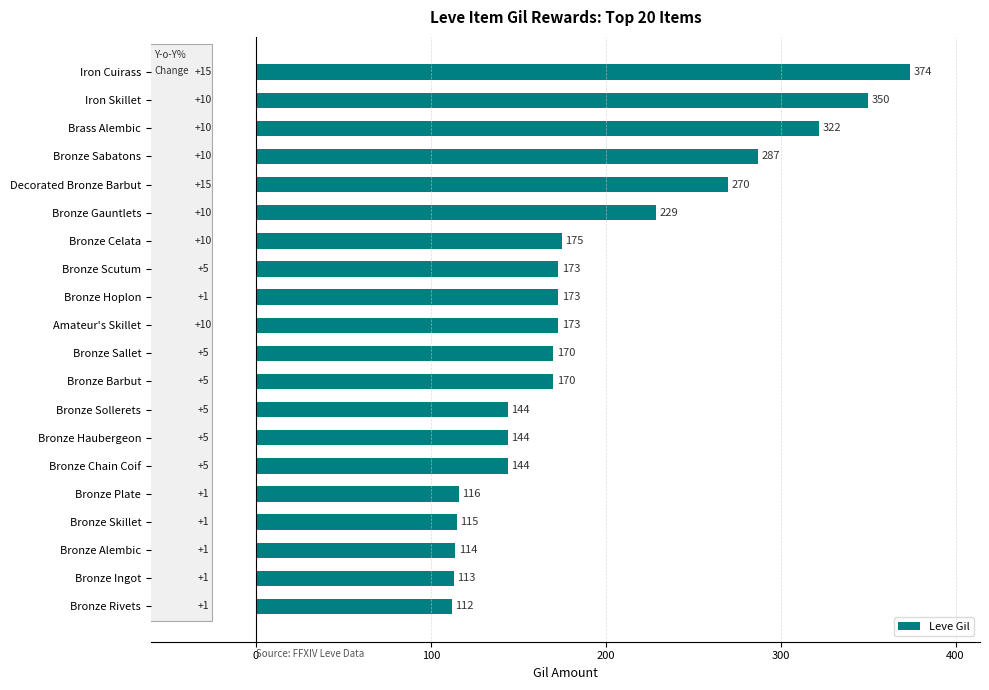

Which has a higher value, Bronze Chain Coif or Bronze Alembic?

Bronze Chain Coif